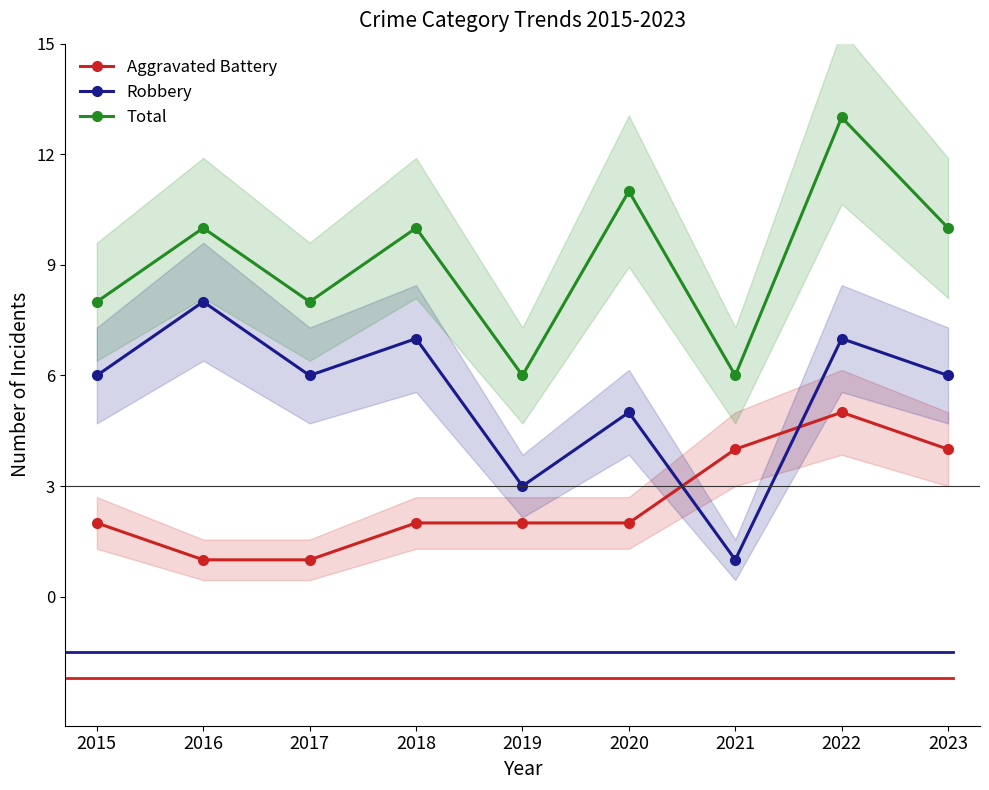

True or false: Total has more than 2 interior local peaks.

True